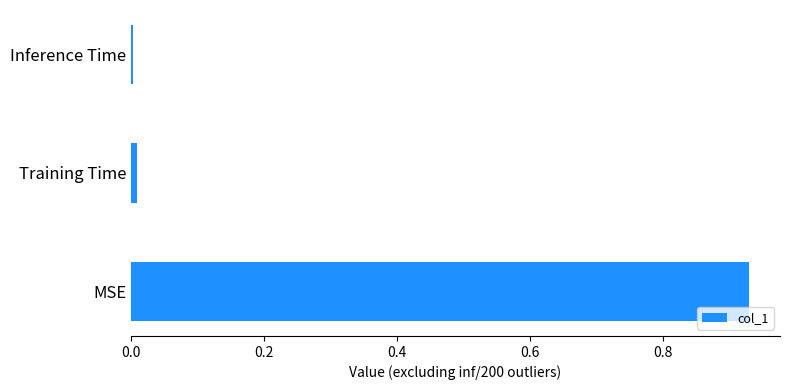

The chart shows a value of 0.6 at MSE. True or false?

False